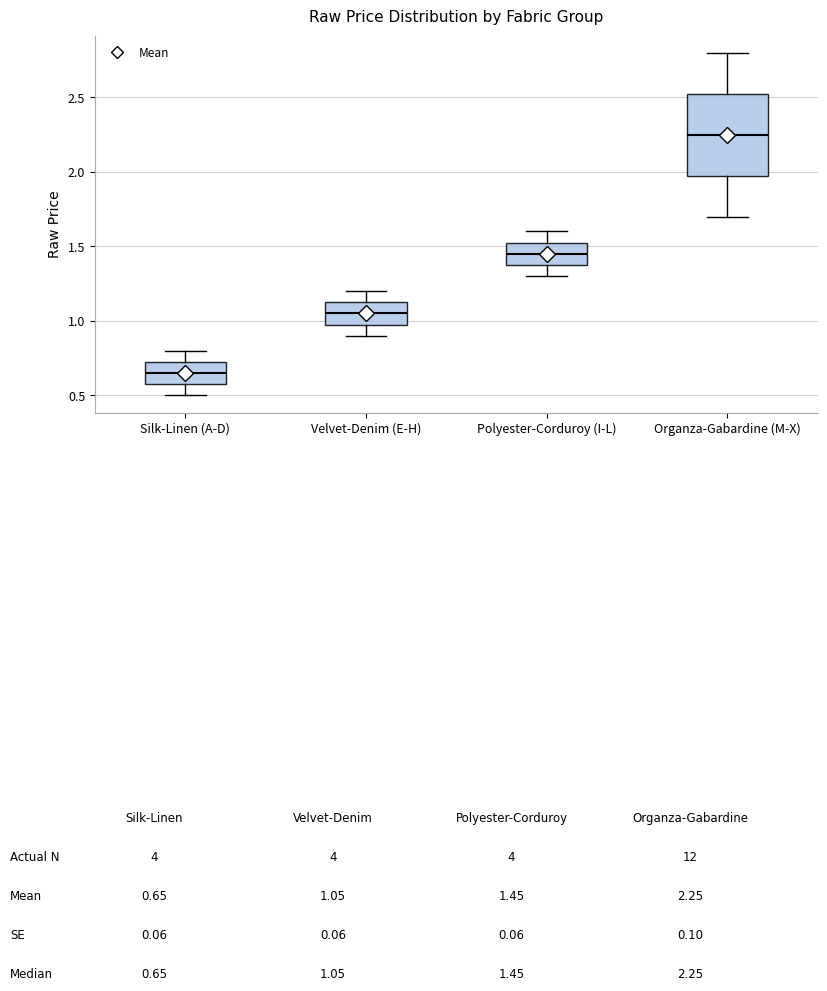

Which box's median line is the highest?

Organza-Gabardine (M-X)